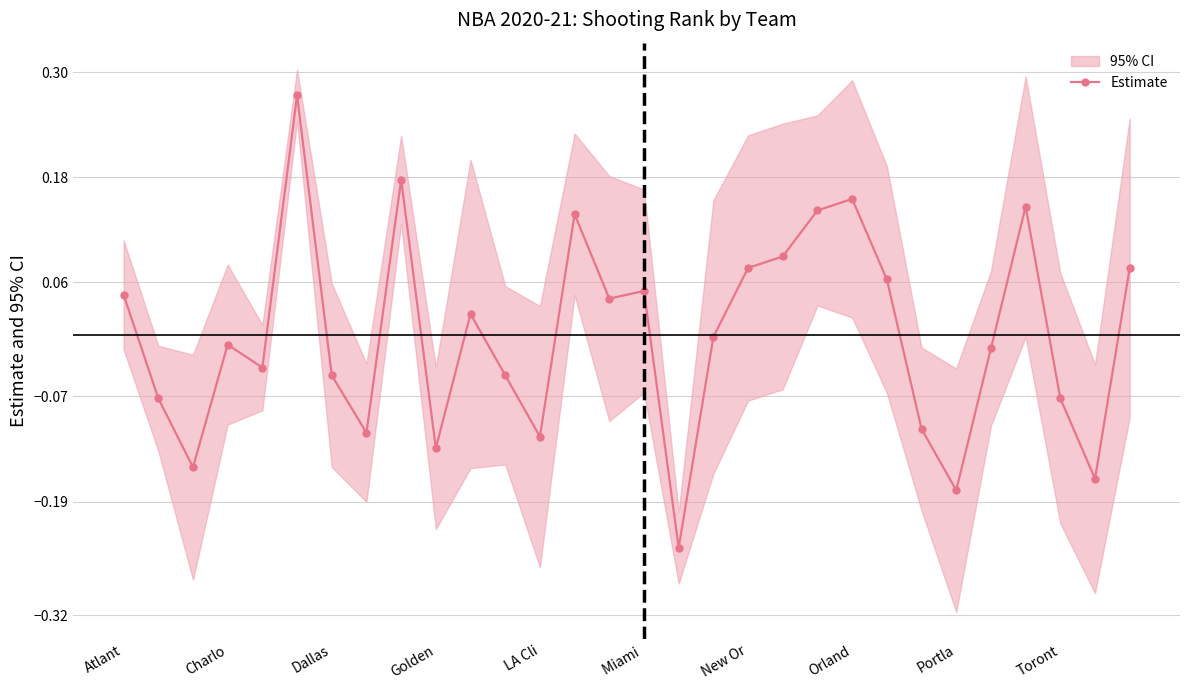

How many categories are shown in the chart?

30